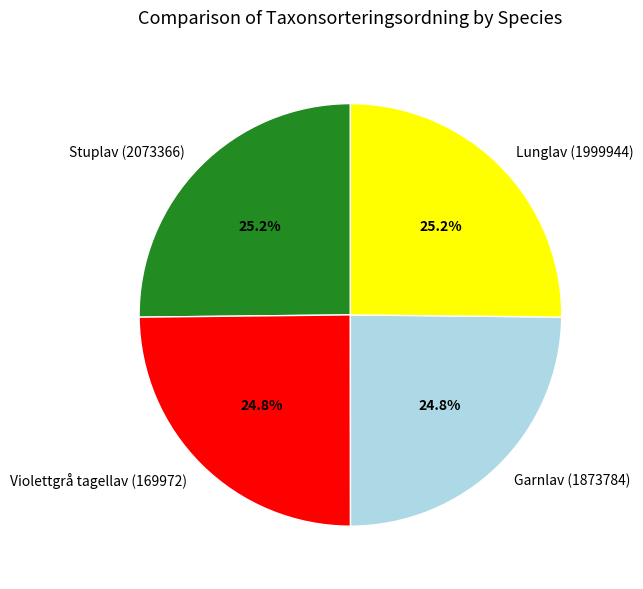

What is the ratio of the value at Violettgrå tagellav (169972) to the value at Garnlav (1873784)?

1.0